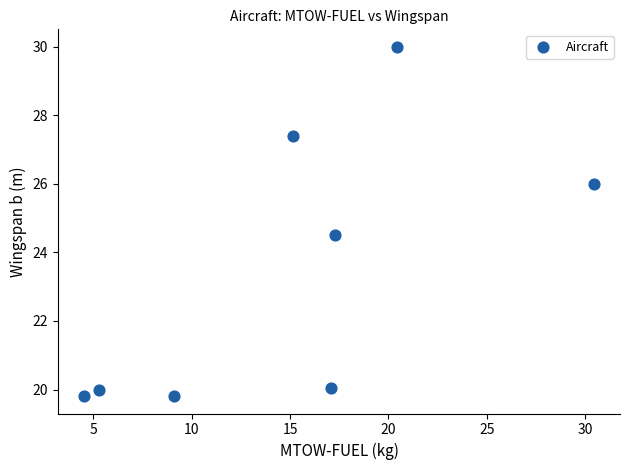

What is the average Y value?

23.4